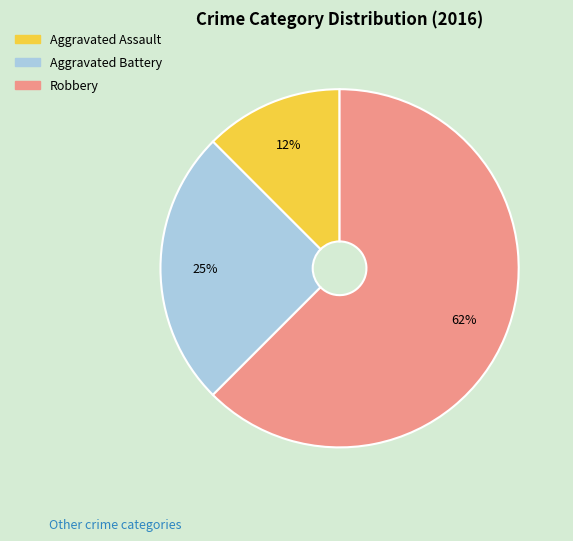

To the nearest percent, what is the average slice percentage?

33%